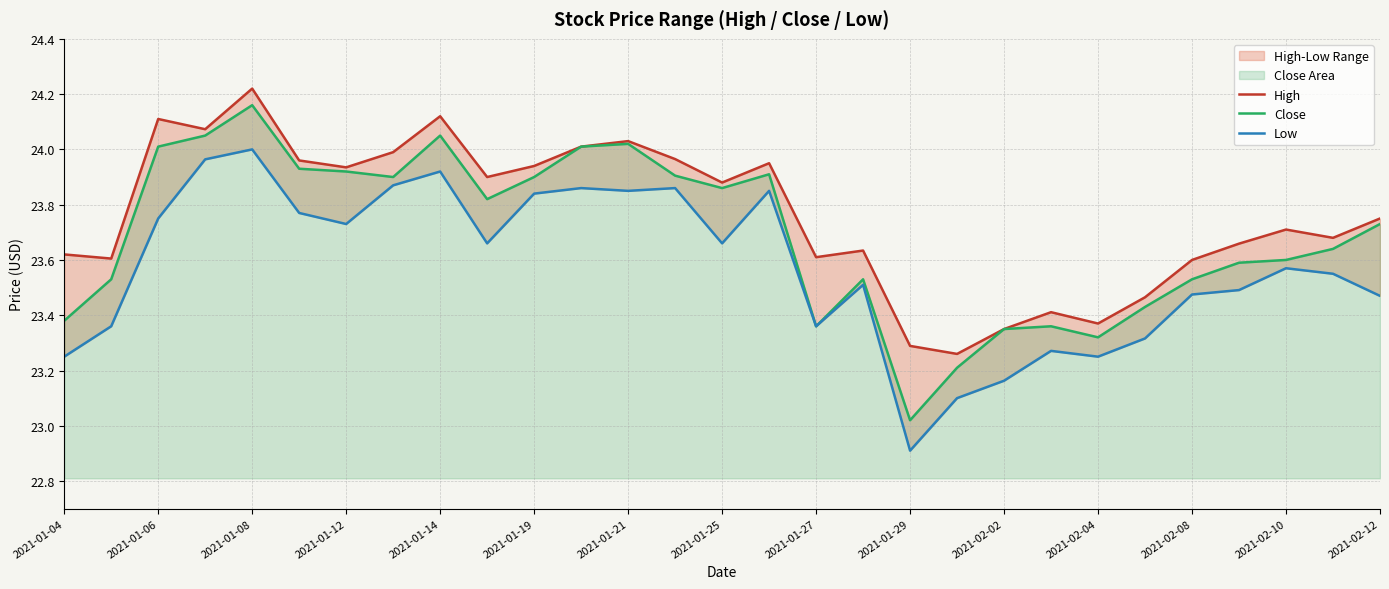

At 2021-01-25, list the series in order from largest to smallest.

High, Close, Low